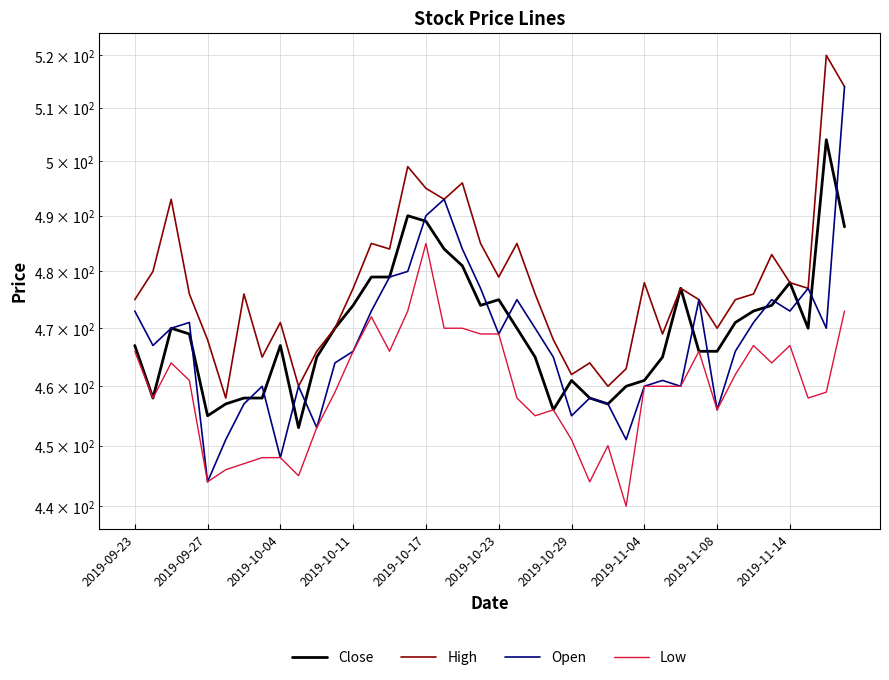

True or false: Open and High intersect in this chart.

False